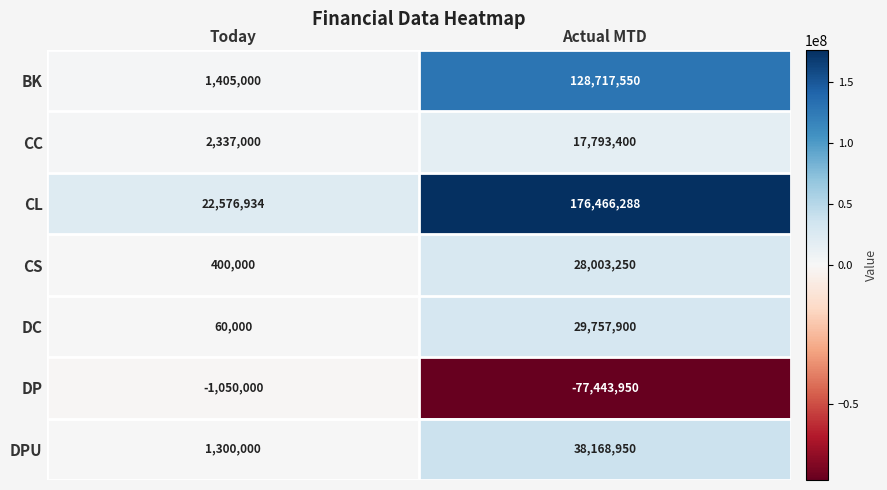

At Actual MTD, list the series in order from largest to smallest.

CL, BK, DPU, DC, CS, CC, DP